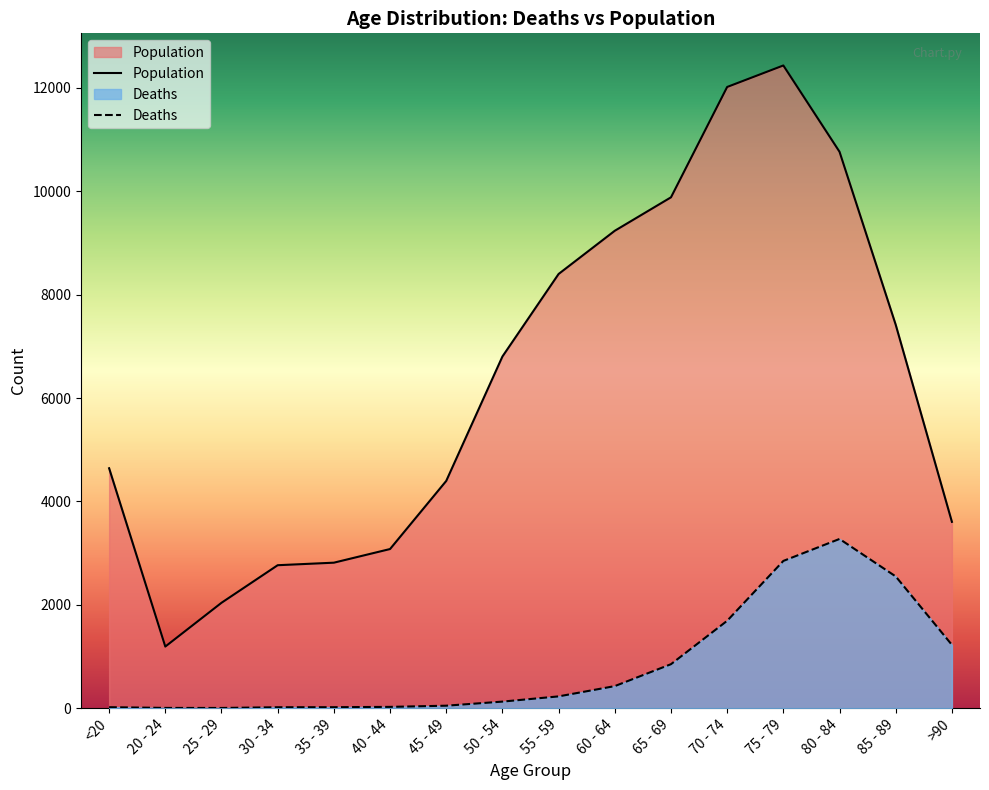

What is the difference between the Deaths values at 30 - 34 and 40 - 44?

7